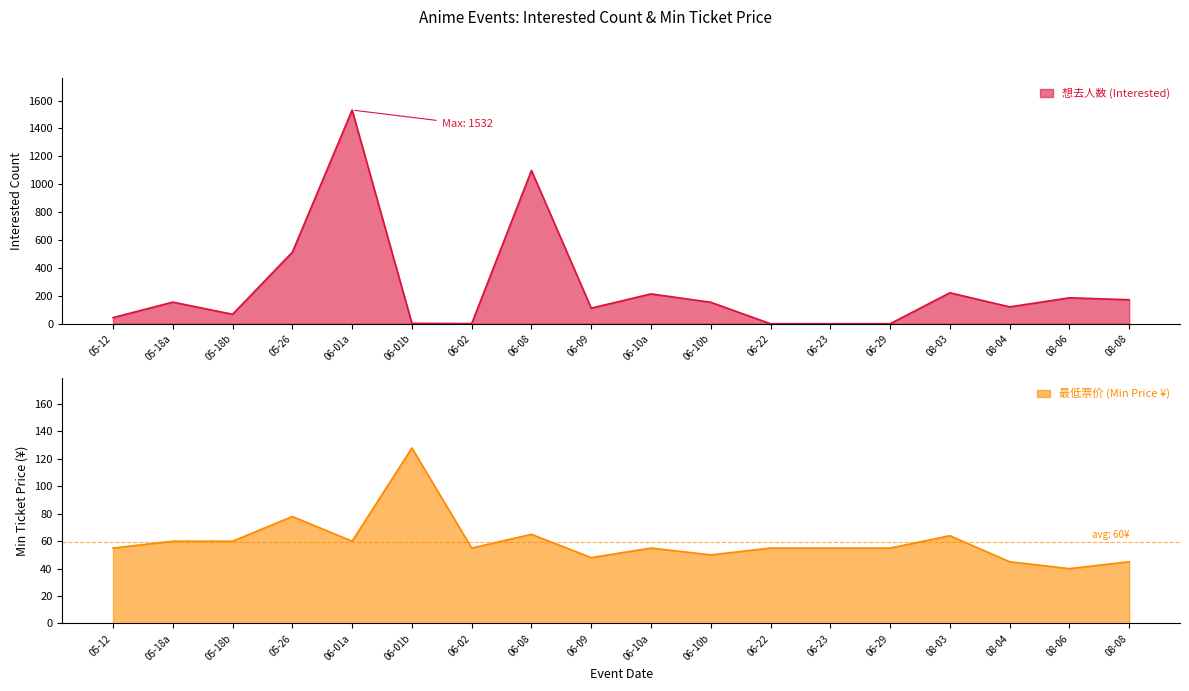

How many times do 想去人数 (Interested) and 最低票价 (Min Price) cross each other?

5